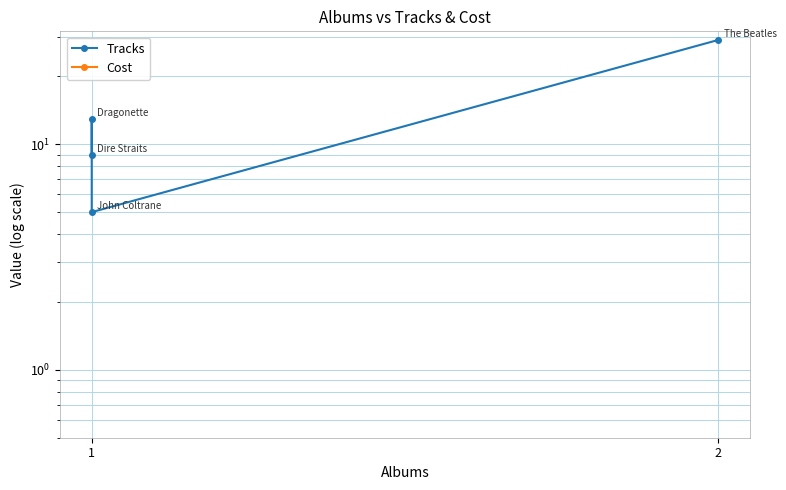

Reading right to left, transcribe all the data shown in this chart.

Tracks: 29	5	13	9
Cost: 0	0	0	0